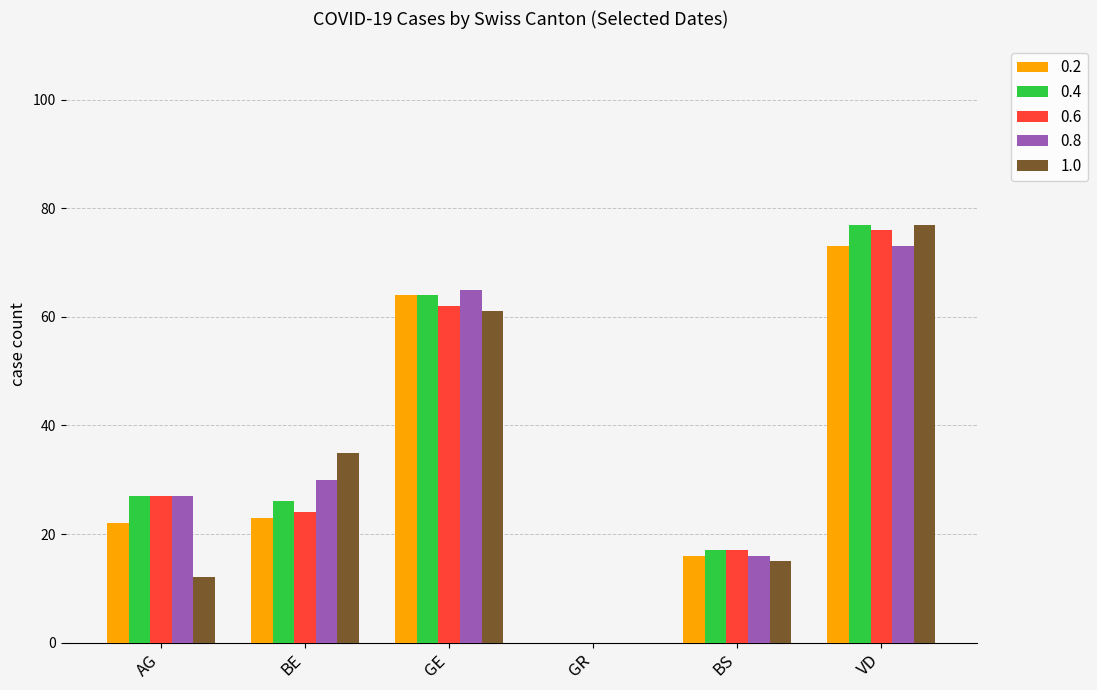

Reading left to right, transcribe all the data shown in this chart.

0.2: 22	23	64	0	16	73
0.4: 27	26	64	0	17	77
0.6: 27	24	62	0	17	76
0.8: 27	30	65	0	16	73
1.0: 12	35	61	0	15	77